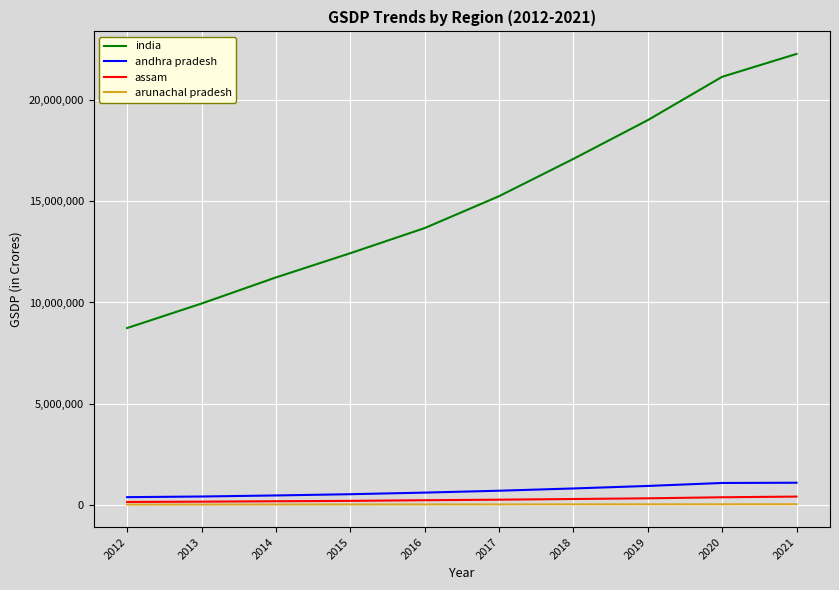

What is the difference between the maximum and minimum values in the arunachal pradesh series?

16492